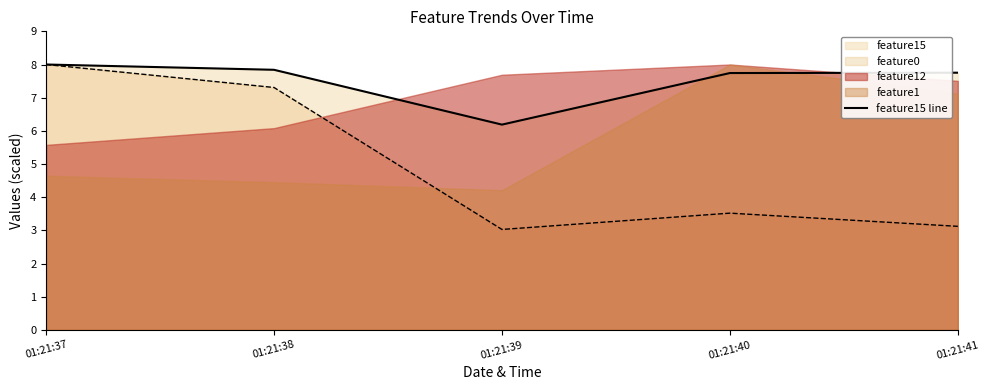

The value at 01:21:41 is 7.8. True or false?

True